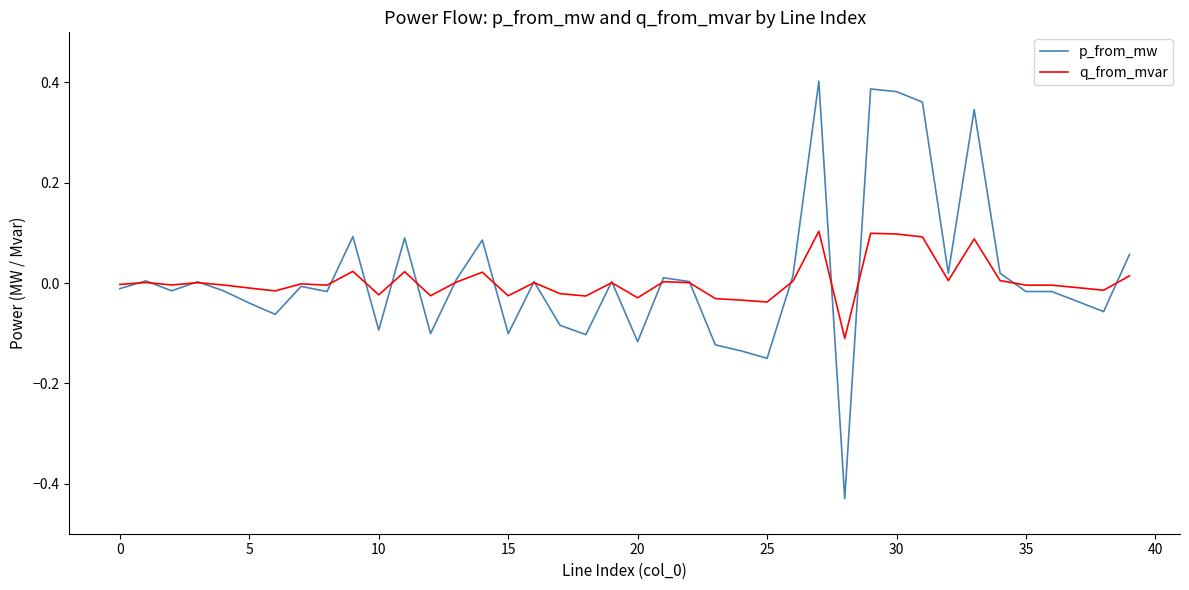

What is the difference between the maximum and minimum values in the q_from_mvar series?

0.2